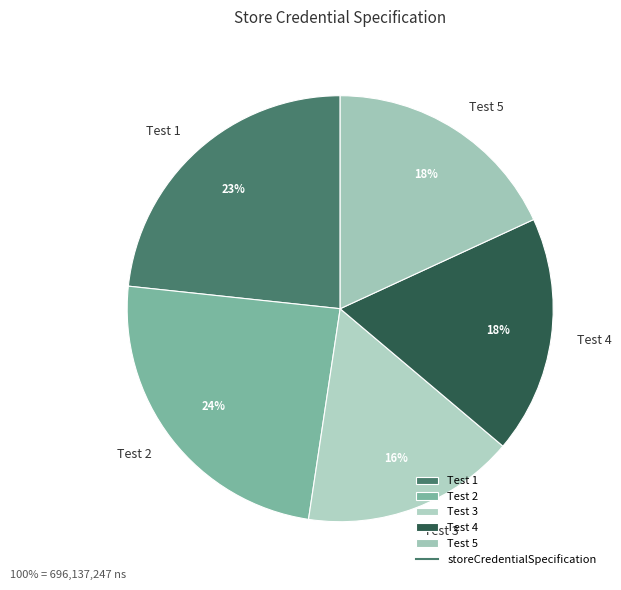

Which category has the biggest portion of the pie?

Test 2